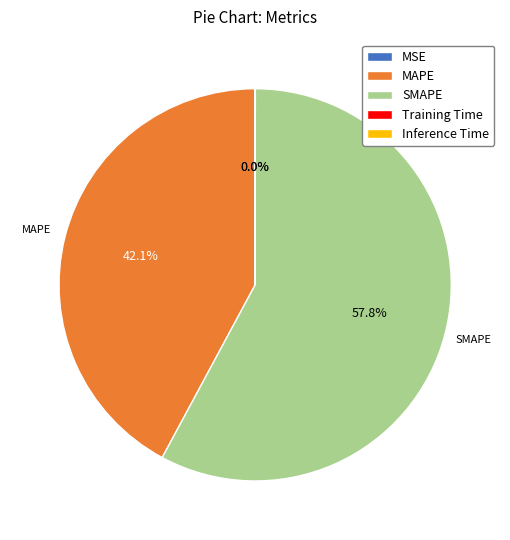

What is the largest slice in the pie chart?

SMAPE